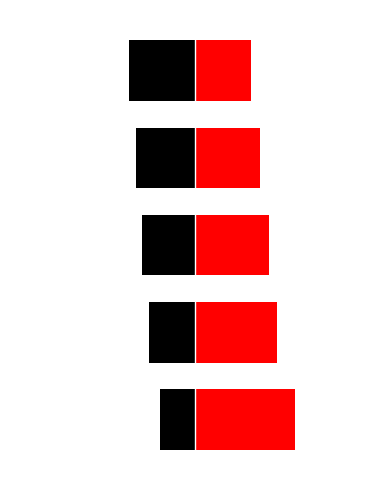

Is it true that Avg Odd A FT (Red) equals 57.8 at 1?

True